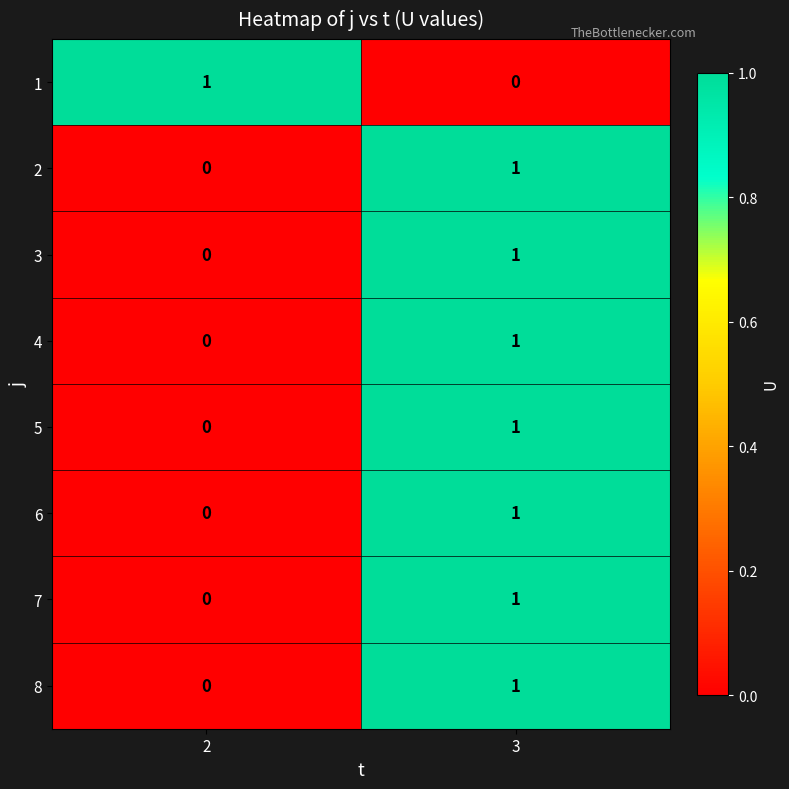

List the labels in order of 7 value, largest first.

3, 2